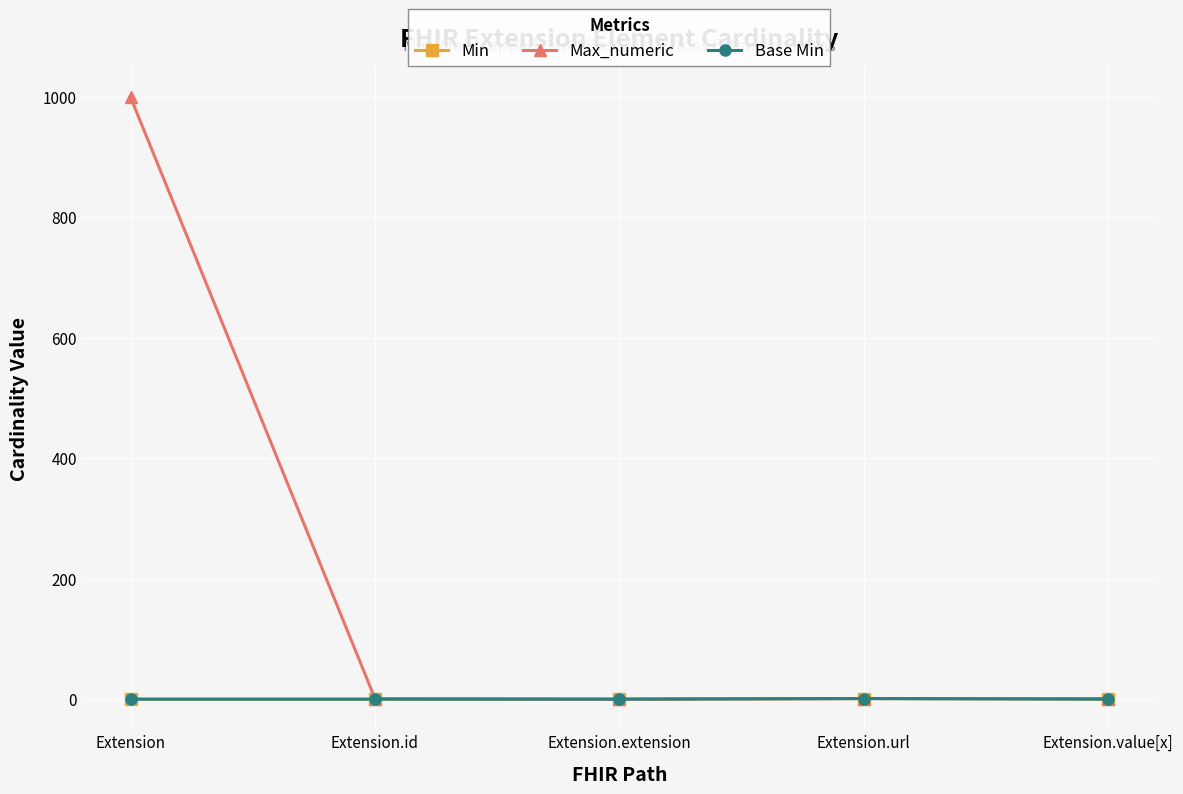

What is the sum of all Base Min values?

1